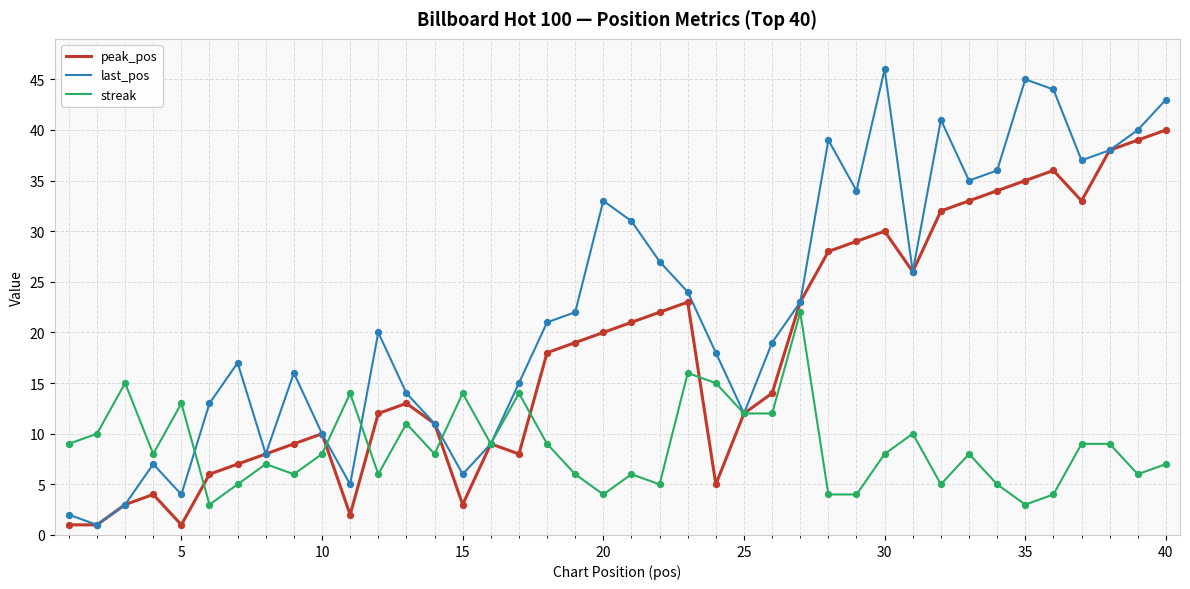

Which series has the widest spread of values?

last_pos